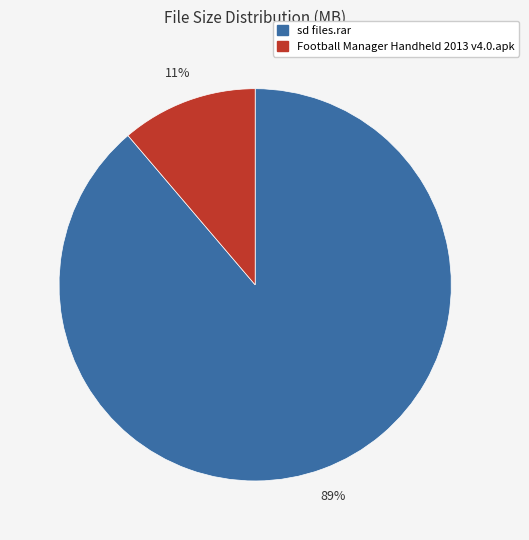

To the nearest percent, what is the difference between the sd files.rar and Football Manager Handheld 2013 v4.0.apk slice percentages?

78%